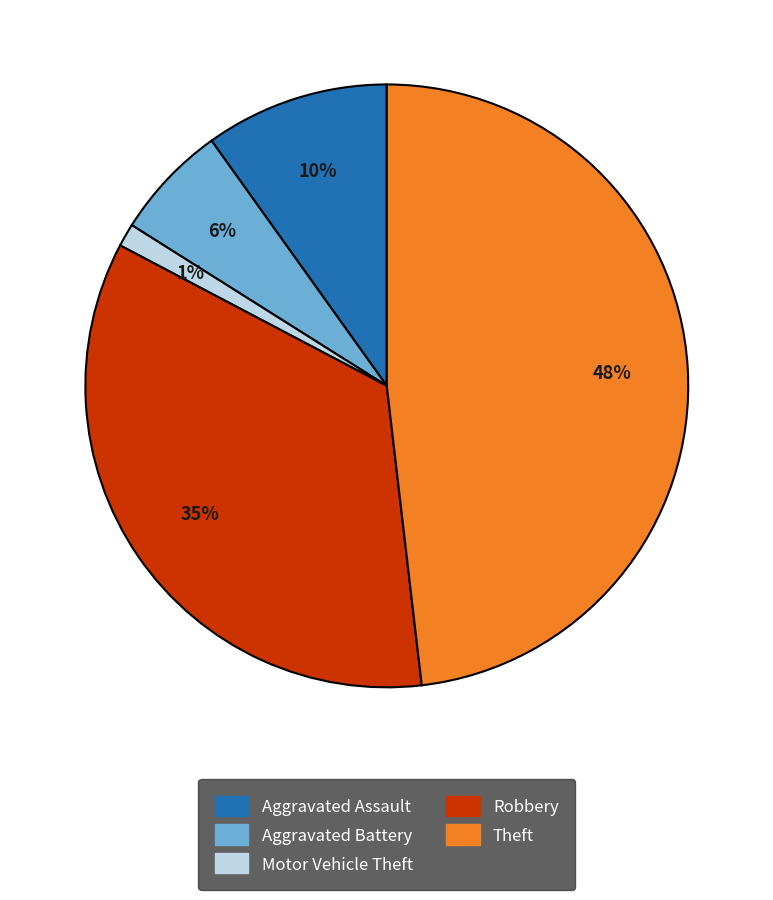

How many slices are in this pie chart?

5